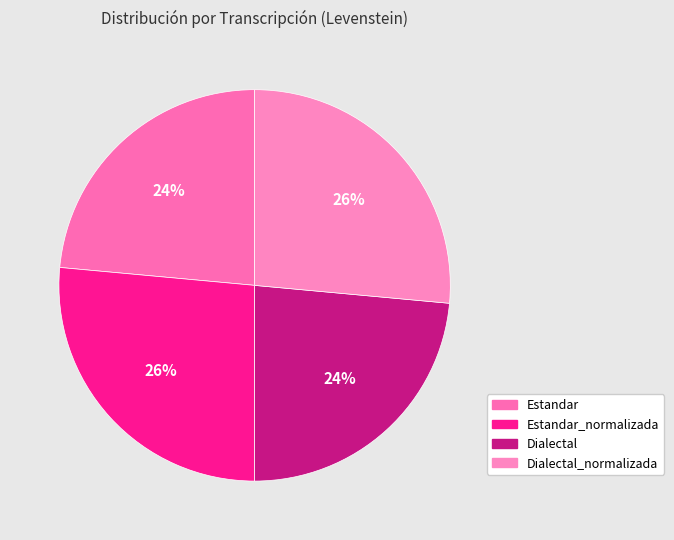

How much of the chart is everything except Estandar?

76.5%